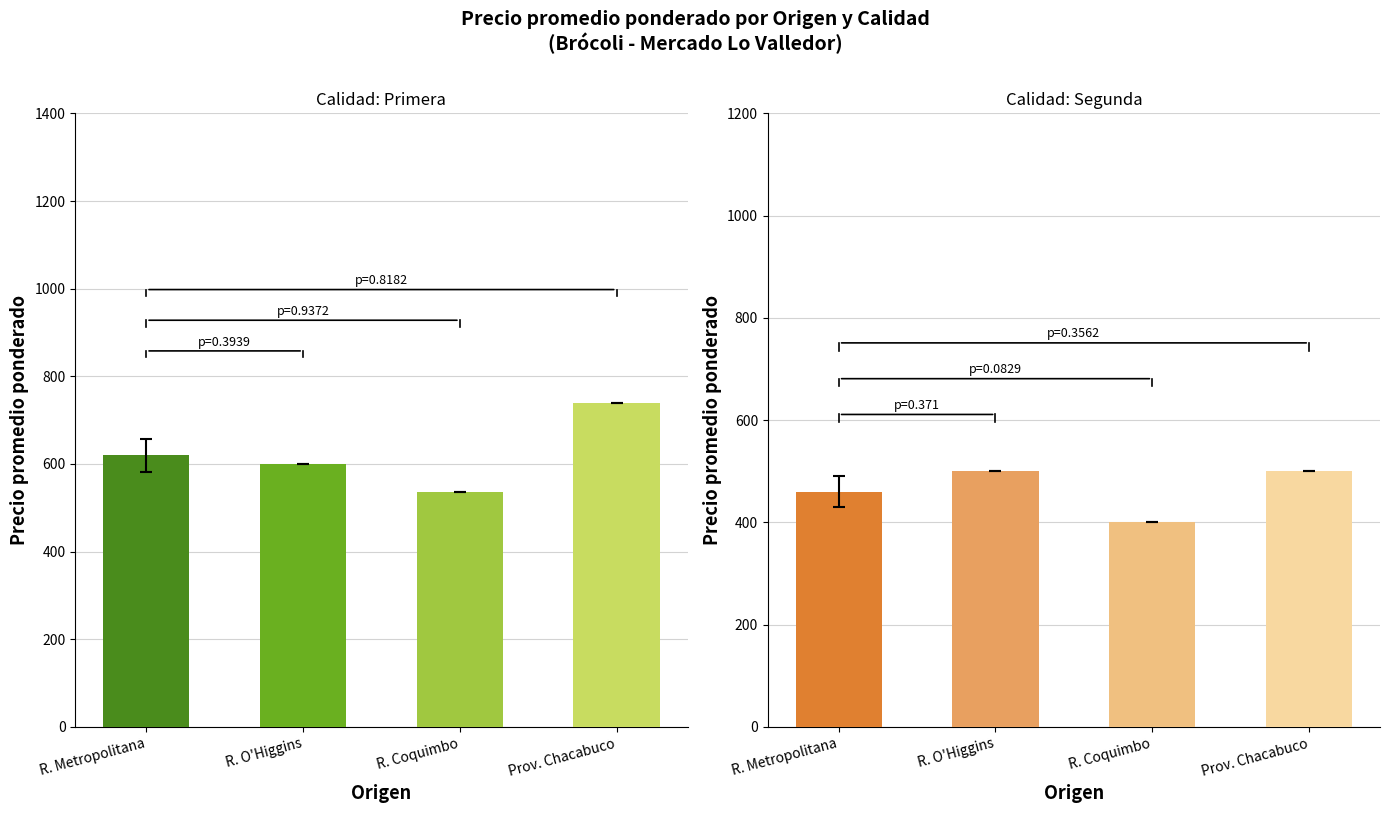

Is it true that Primera equals 302.8 at R. Coquimbo?

False